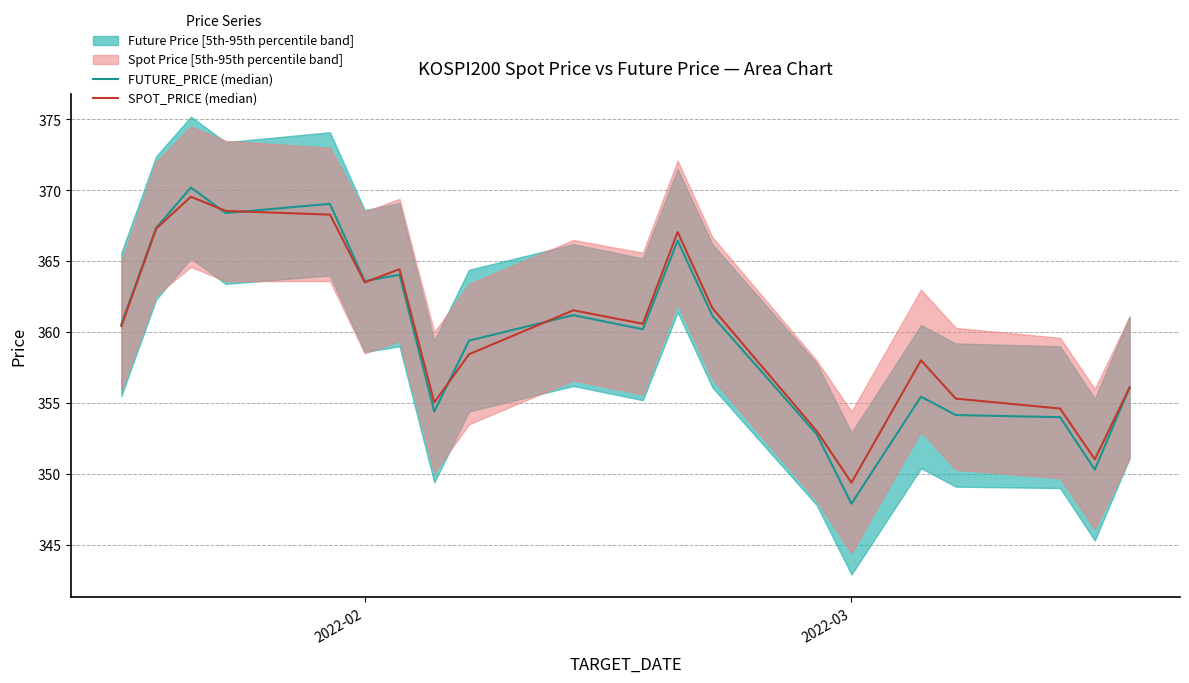

How many times do FUTURE_PRICE (median) and SPOT_PRICE (median) cross each other?

6